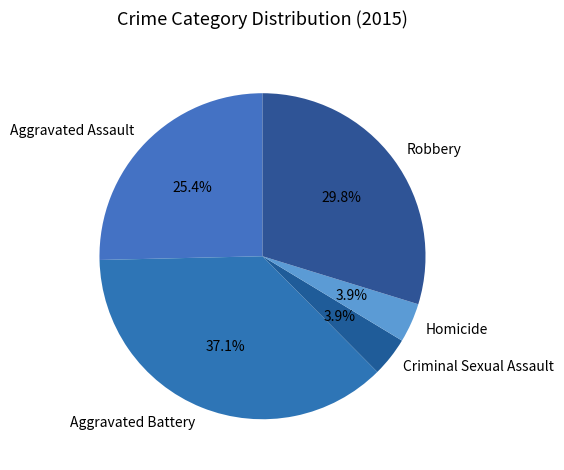

Count the number of slices in the pie.

5